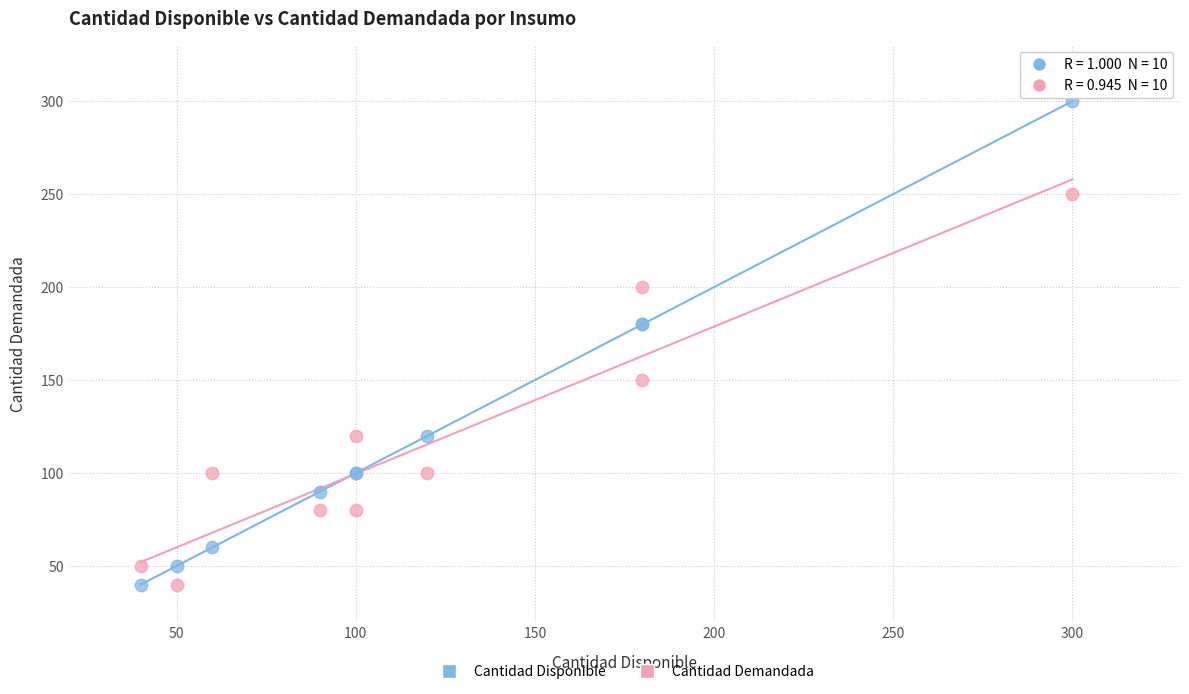

In the Cantidad Demandada series, what Y value is closest to 145?

150